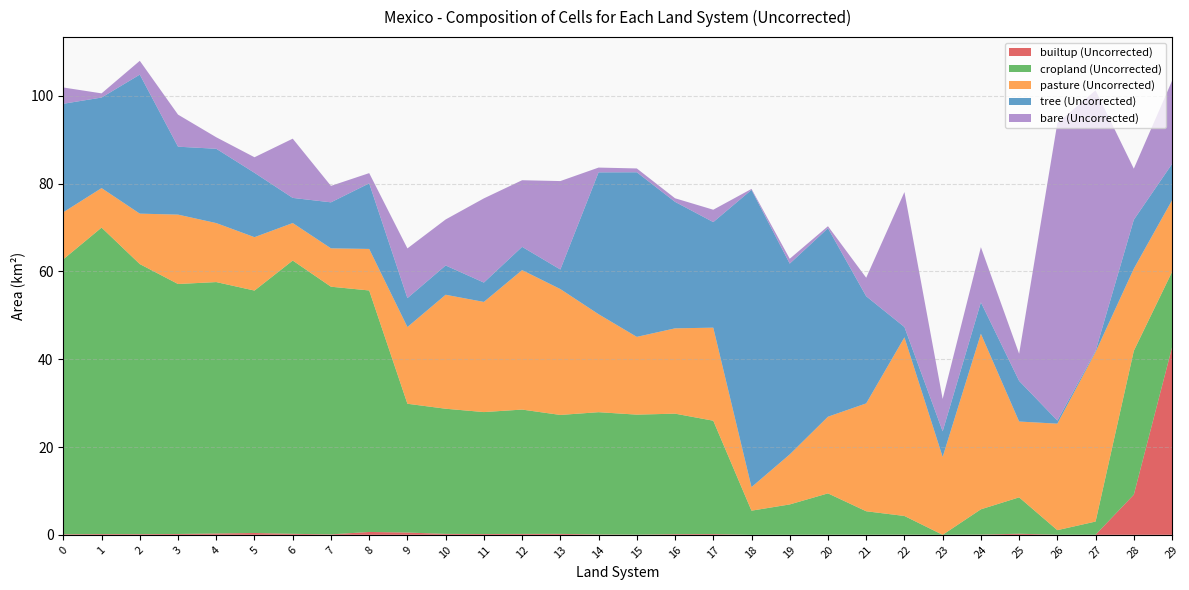

What is the approximate value of bare (Uncorrected) at 8?

2.3